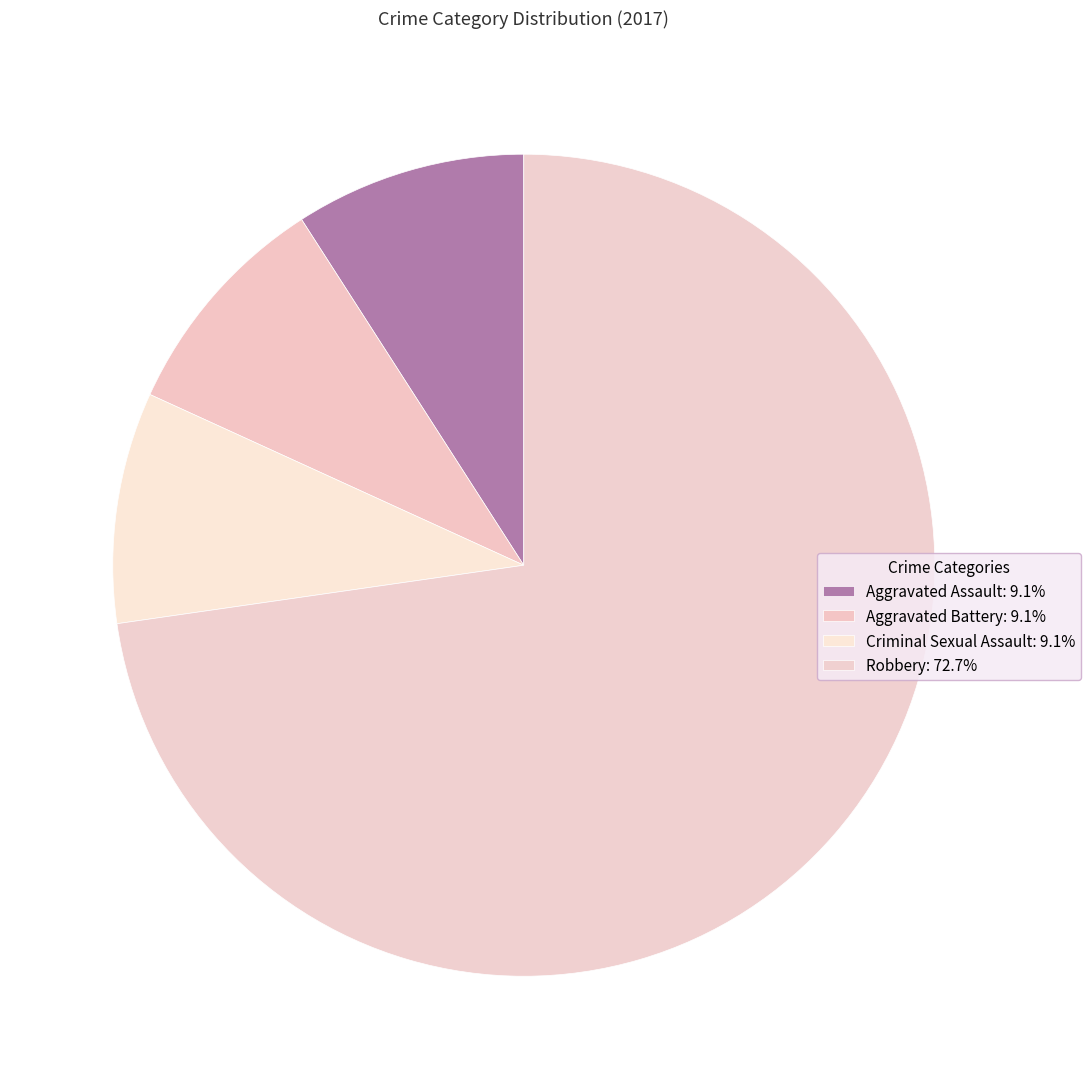

To the nearest percent, what is the combined percentage of Robbery and Aggravated Battery?

82%